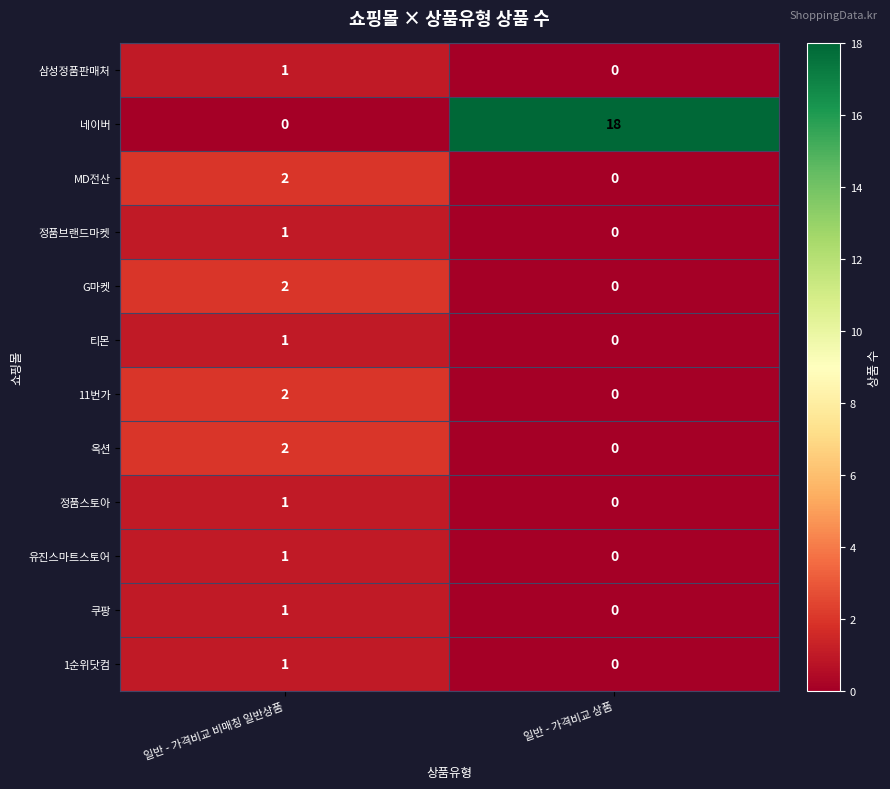

Reading left to right, what are all the values shown in this chart?

삼성정품판매처: 일반 - 가격비교 비매칭 일반상품=1	일반 - 가격비교 상품=0
네이버: 일반 - 가격비교 비매칭 일반상품=0	일반 - 가격비교 상품=18
MD전산: 일반 - 가격비교 비매칭 일반상품=2	일반 - 가격비교 상품=0
정품브랜드마켓: 일반 - 가격비교 비매칭 일반상품=1	일반 - 가격비교 상품=0
G마켓: 일반 - 가격비교 비매칭 일반상품=2	일반 - 가격비교 상품=0
티몬: 일반 - 가격비교 비매칭 일반상품=1	일반 - 가격비교 상품=0
11번가: 일반 - 가격비교 비매칭 일반상품=2	일반 - 가격비교 상품=0
옥션: 일반 - 가격비교 비매칭 일반상품=2	일반 - 가격비교 상품=0
정품스토아: 일반 - 가격비교 비매칭 일반상품=1	일반 - 가격비교 상품=0
유진스마트스토어: 일반 - 가격비교 비매칭 일반상품=1	일반 - 가격비교 상품=0
쿠팡: 일반 - 가격비교 비매칭 일반상품=1	일반 - 가격비교 상품=0
1순위닷컴: 일반 - 가격비교 비매칭 일반상품=1	일반 - 가격비교 상품=0